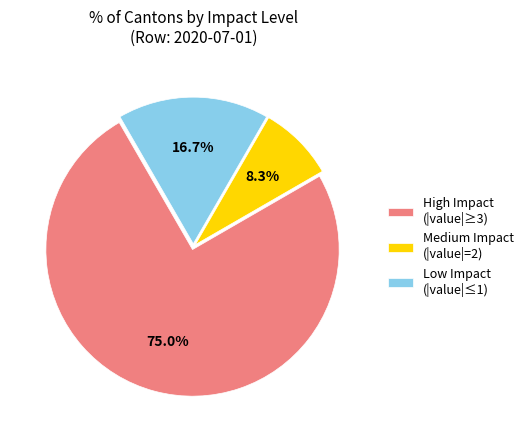

Count the number of slices in the pie.

3